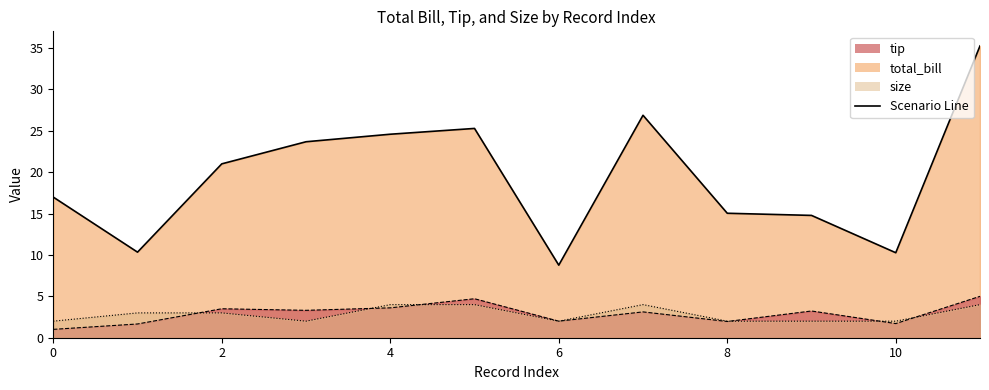

What is the highest value of the tip series?

5.0